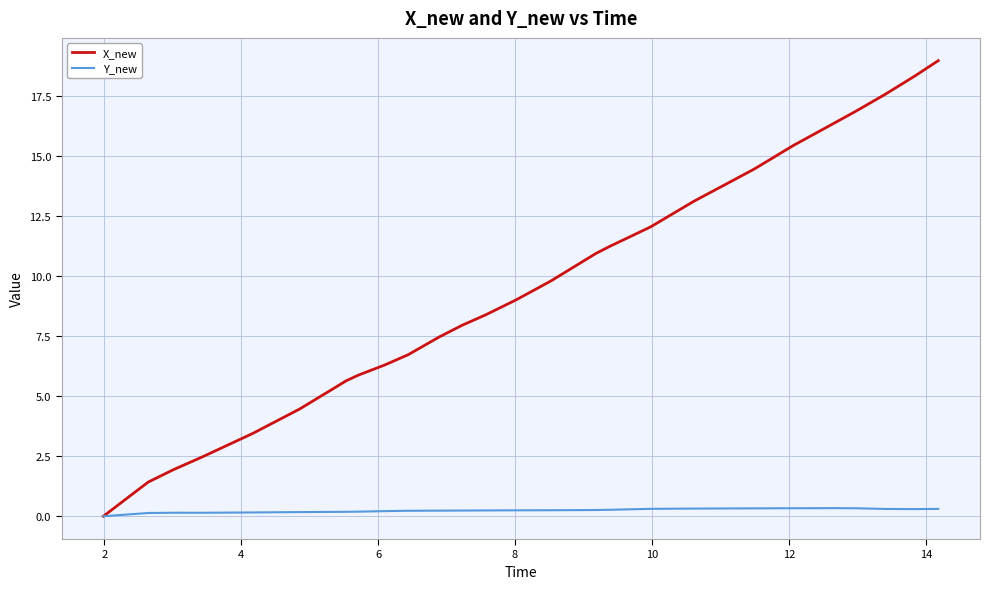

List the series in order of their overall mean, highest first.

X_new, Y_new